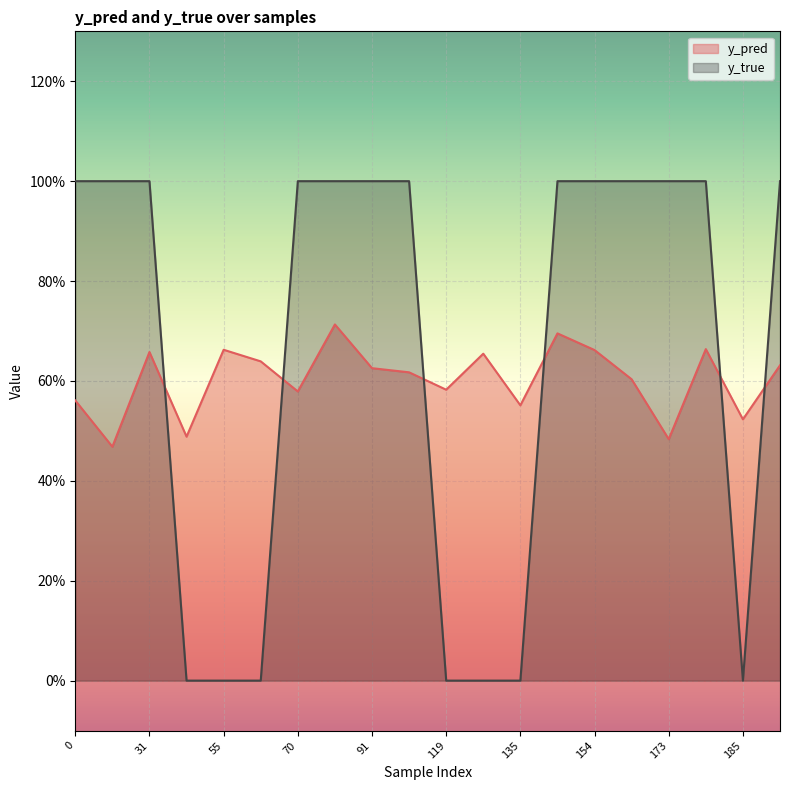

Which series ends up on top after the final intersection of y_pred and y_true?

y_true